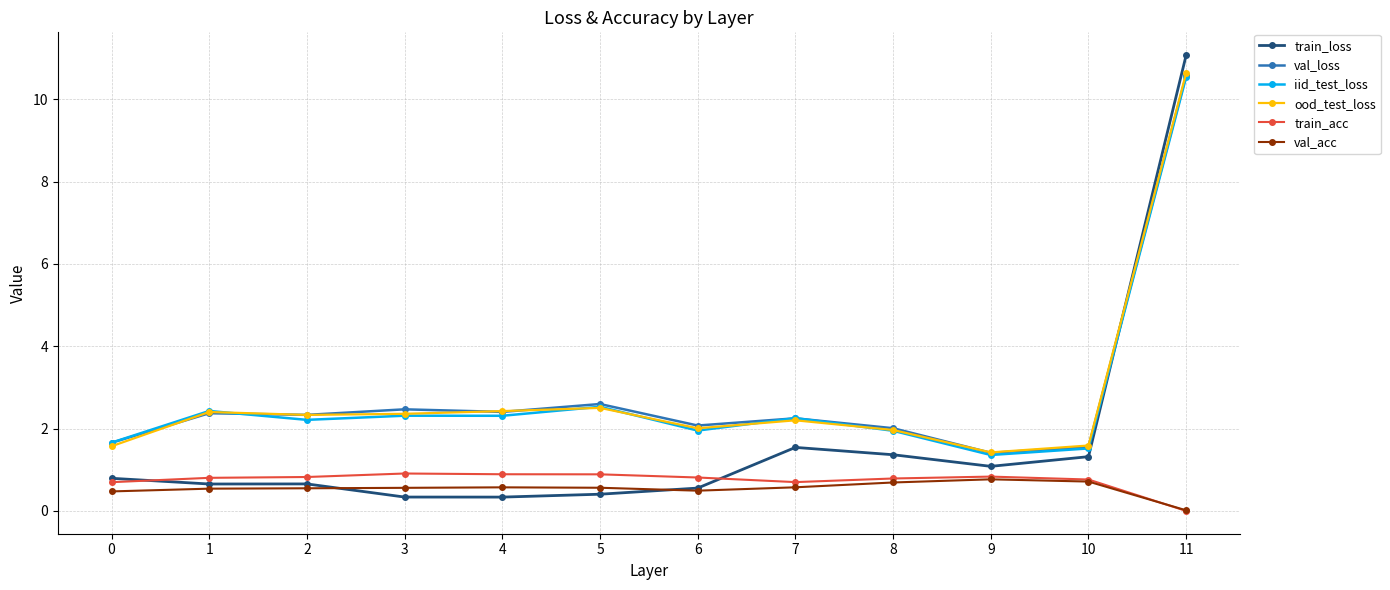

What is the difference between the highest and lowest values at 6?

1.6